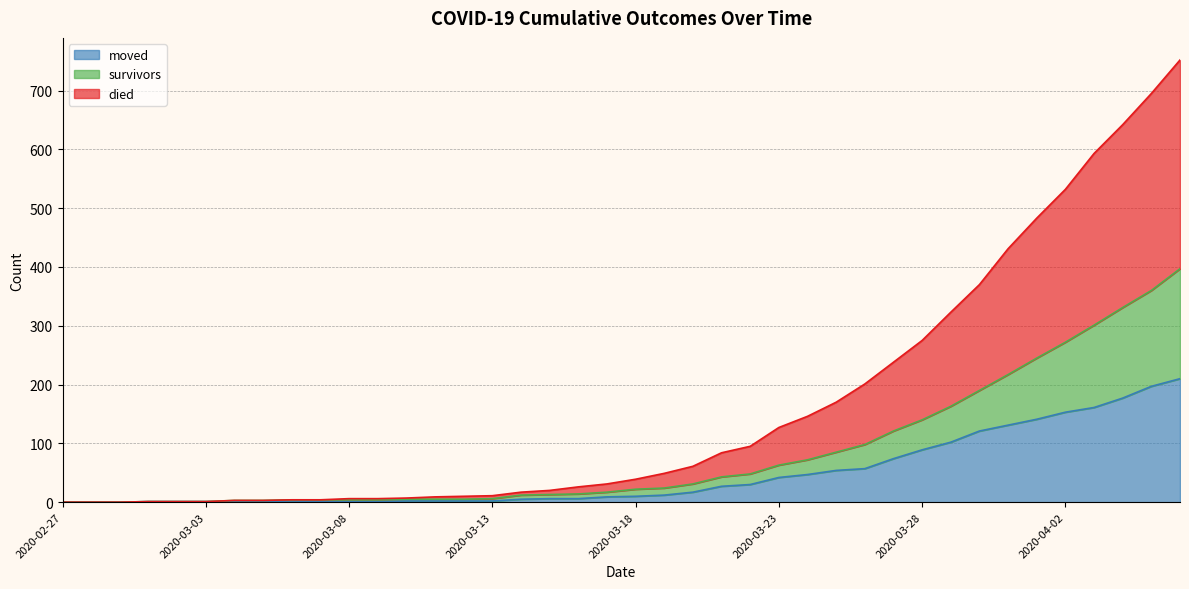

The died series shows 208 at 2020-03-23. True or false?

False